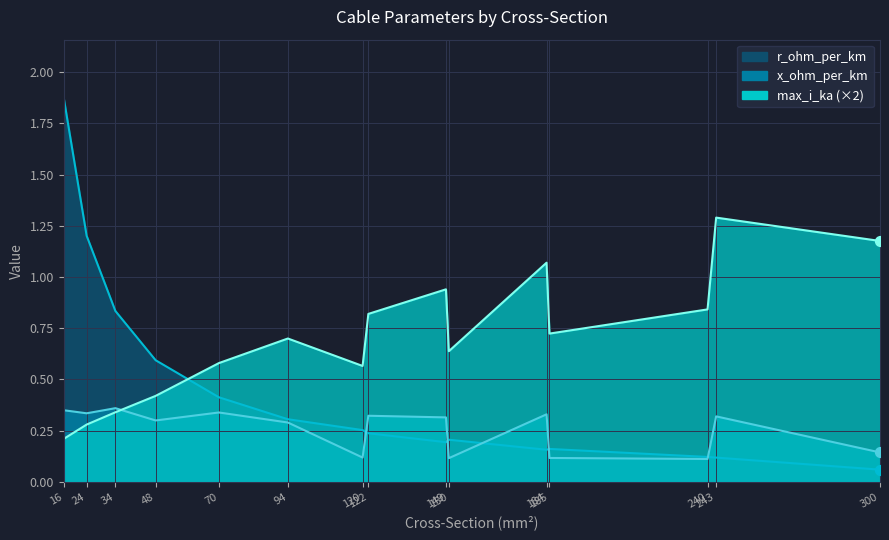

At how many categories does at least one series exceed 0?

15